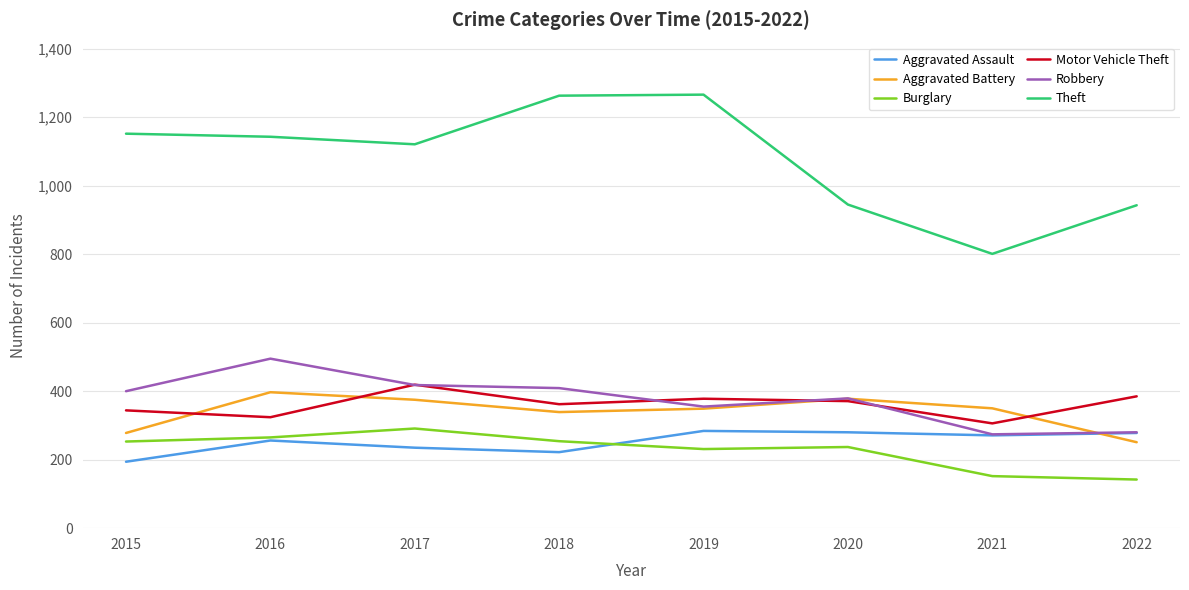

True or false: Theft and Aggravated Assault intersect in this chart.

False